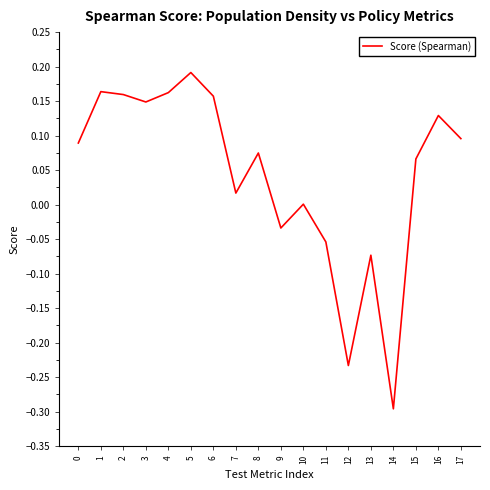

How many lines are shown in the chart?

1